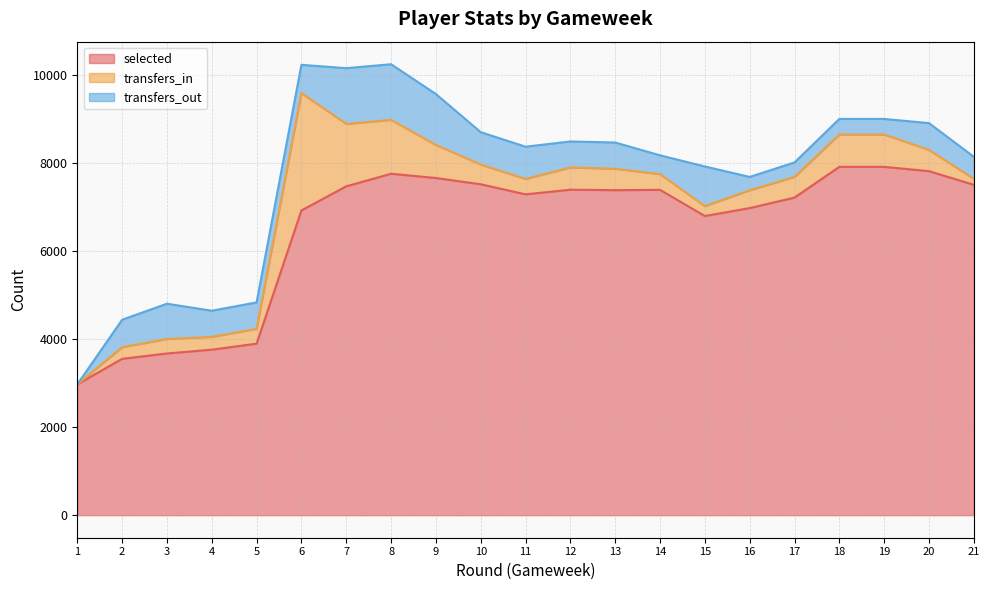

How many values in the selected series are below 7389?

10